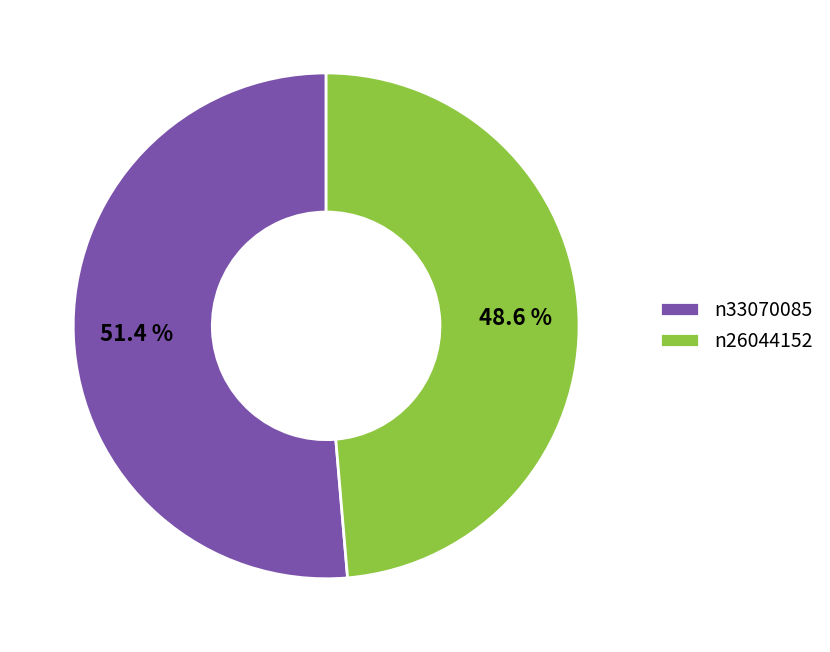

To the nearest percent, what is the combined percentage of n33070085 and n26044152?

100%